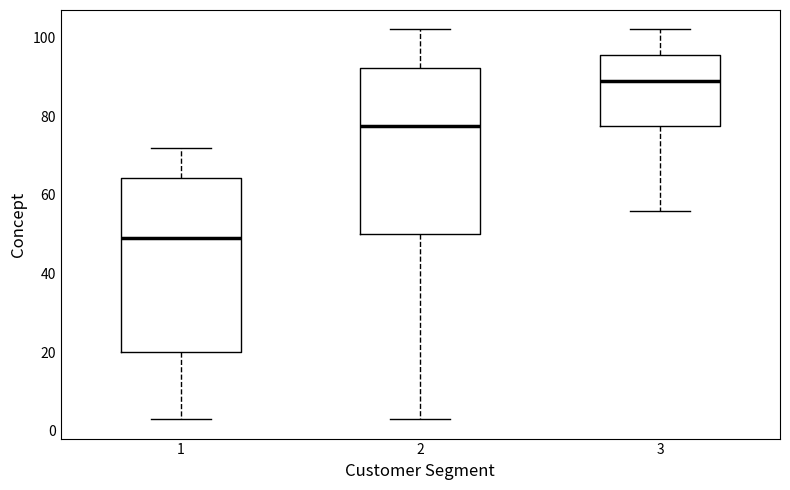

Which box's median line is the lowest?

1